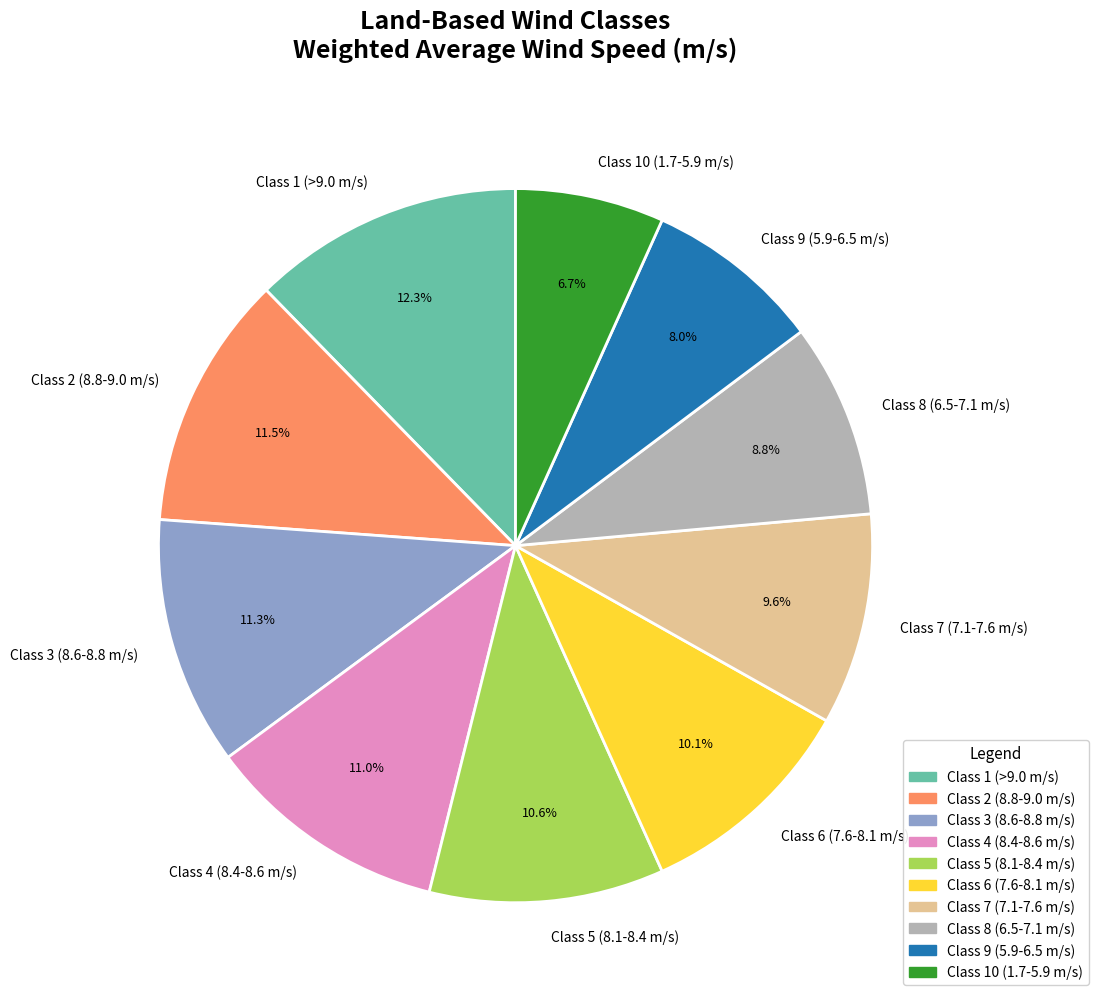

Does Class 4 (8.4-8.6 m/s) represent more than half of the total?

No